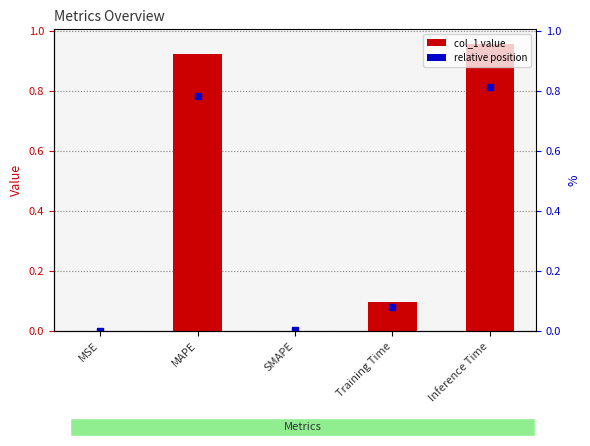

At which label is the value closest to 0?

SMAPE